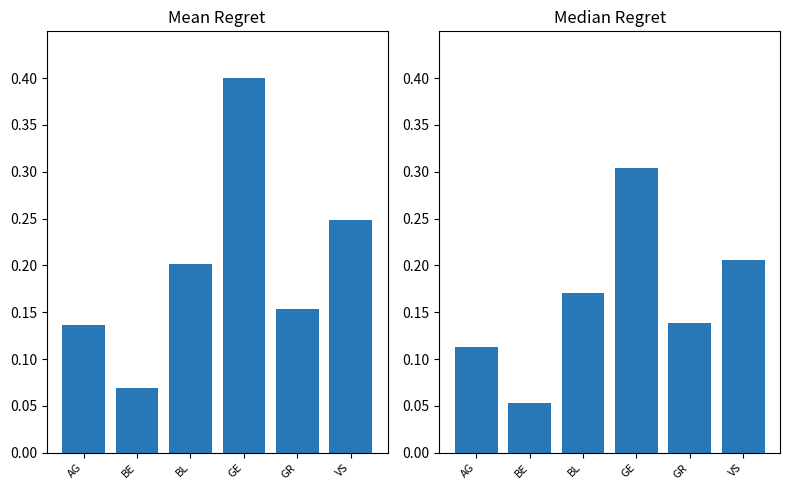

Count the Mean Regret values in the range 0 to 1.

6